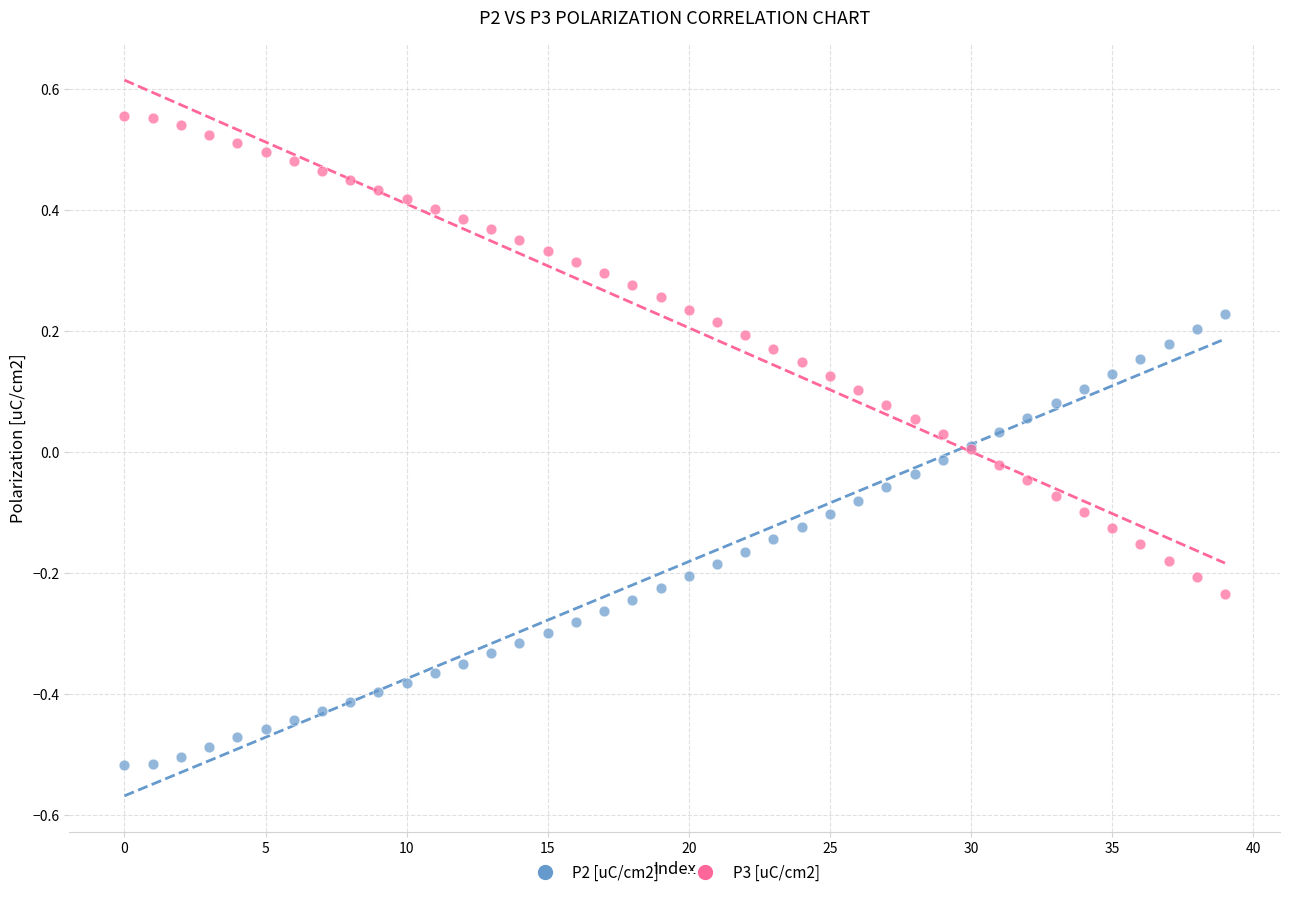

Which series reaches the minimum Y coordinate?

P2 [uC/cm2]